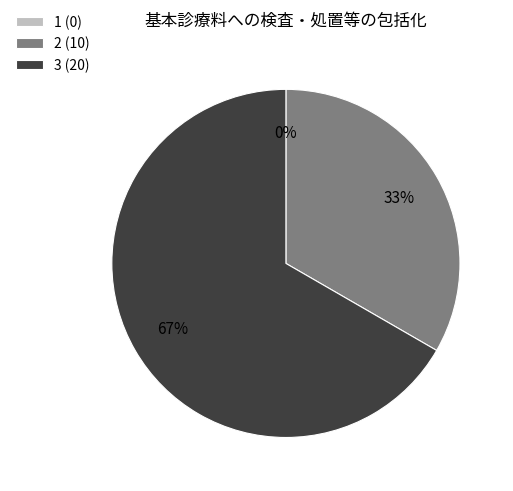

Between 3 and 1, which is larger?

3